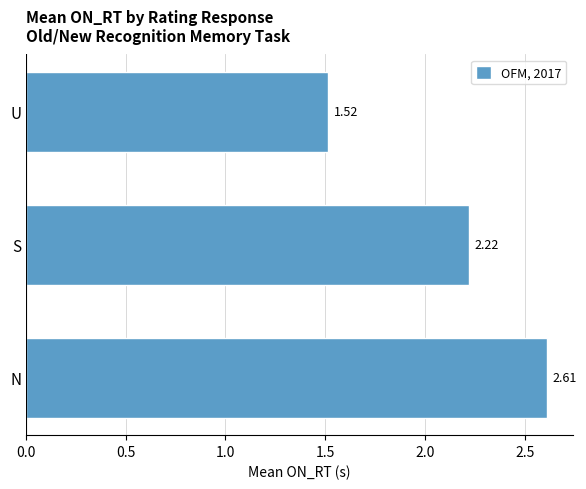

Rank the categories by value from highest to lowest.

N, S, U